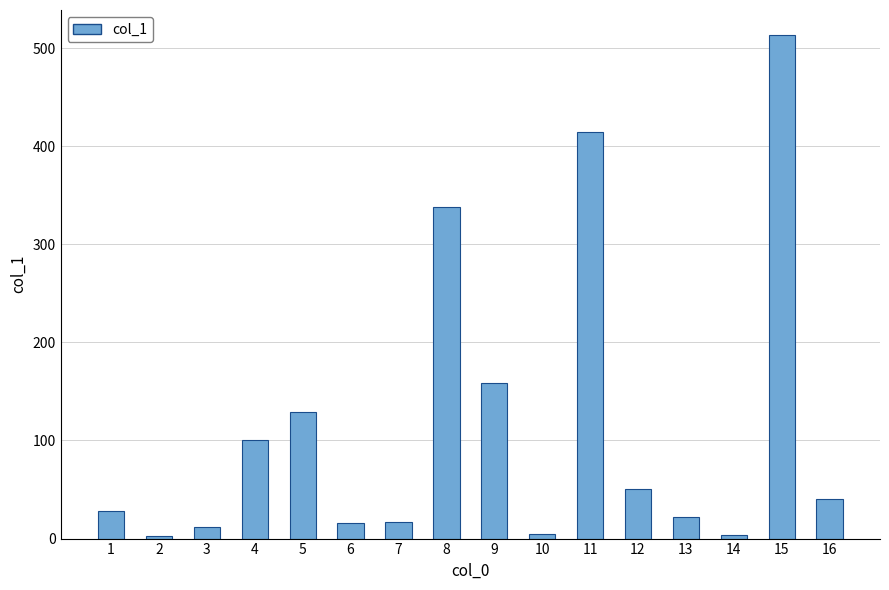

What is the difference between the values at 12 and 8?

287.4